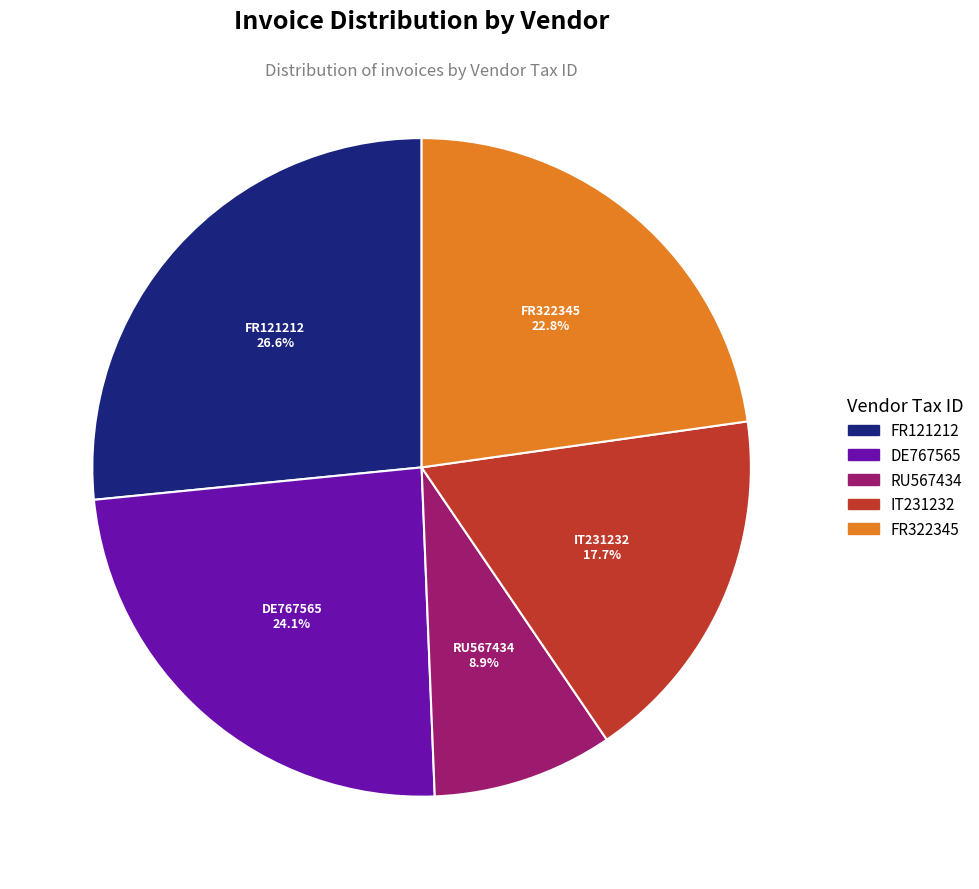

Is there any slice that represents more than half of the pie?

No